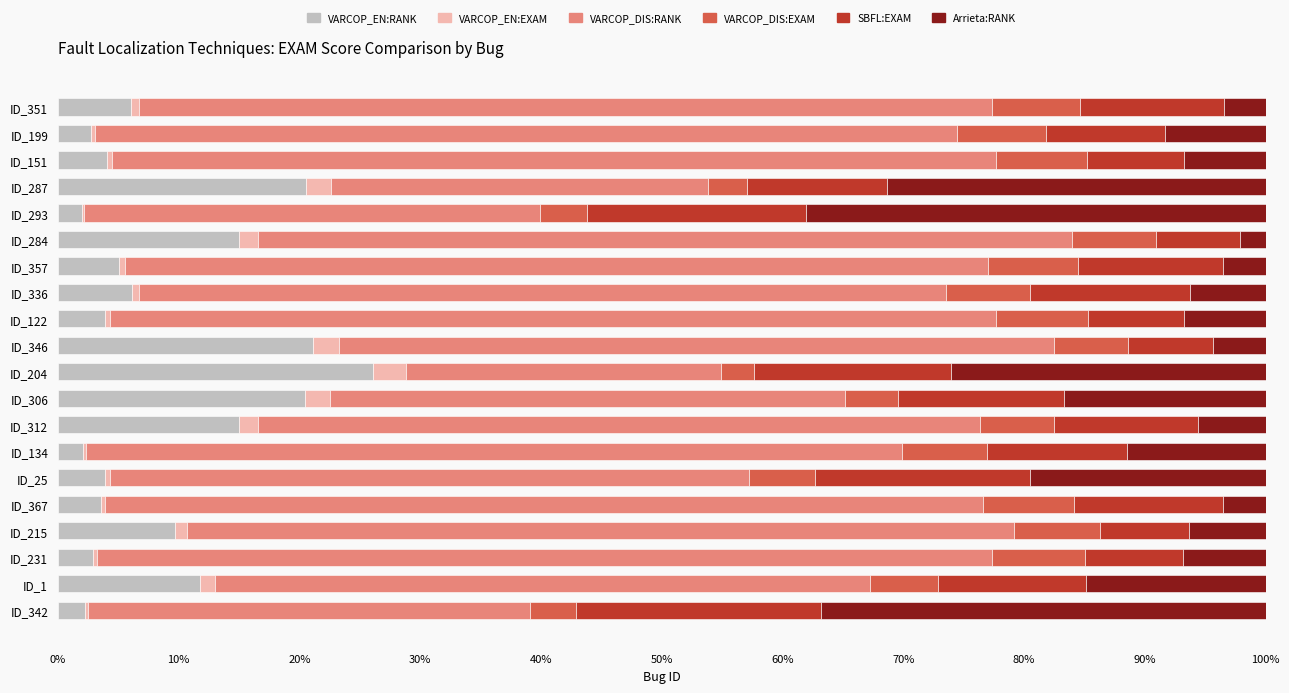

What are all the series names shown in the legend?

VARCOP_EN:RANK, VARCOP_EN:EXAM, VARCOP_DIS:RANK, VARCOP_DIS:EXAM, SBFL:EXAM, Arrieta:RANK